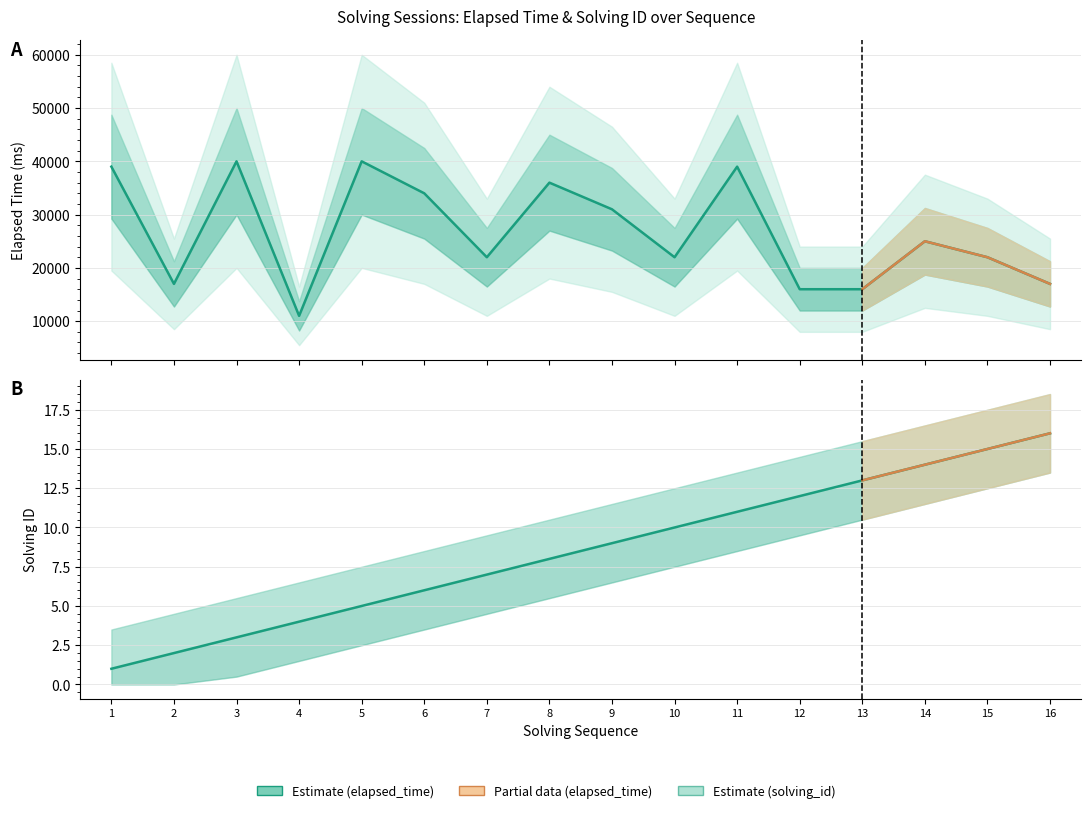

How many interior local peaks does the elapsed_time series have?

5